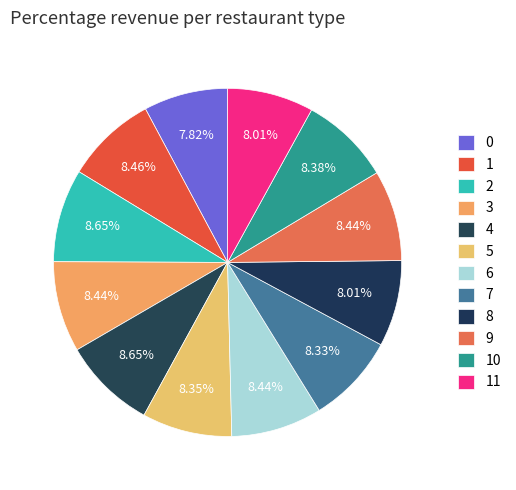

Rank the categories by value from highest to lowest.

2, 4, 1, 3, 6, 9, 10, 5, 7, 8, 11, 0